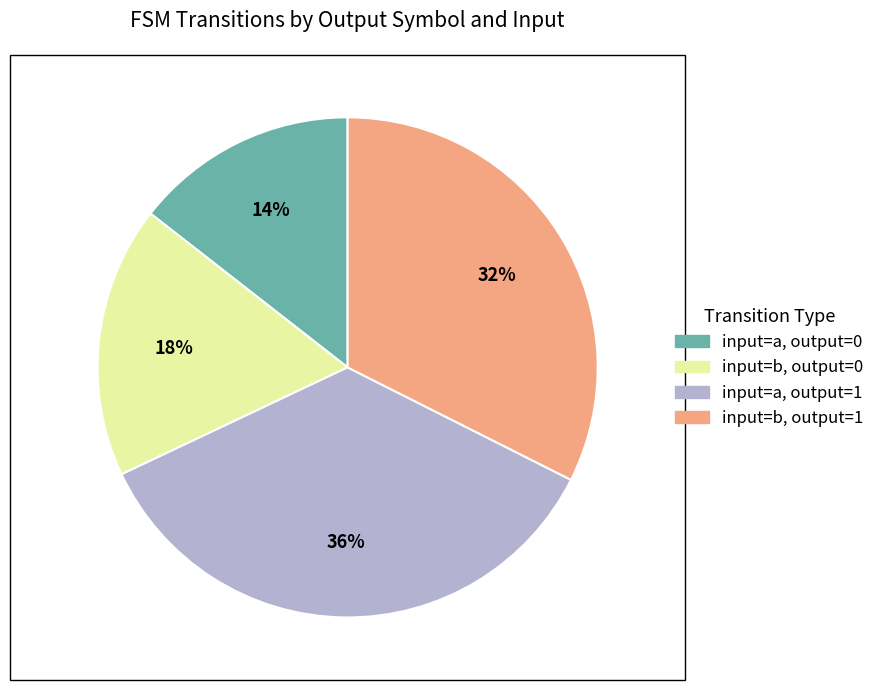

Does any single category account for the majority?

No